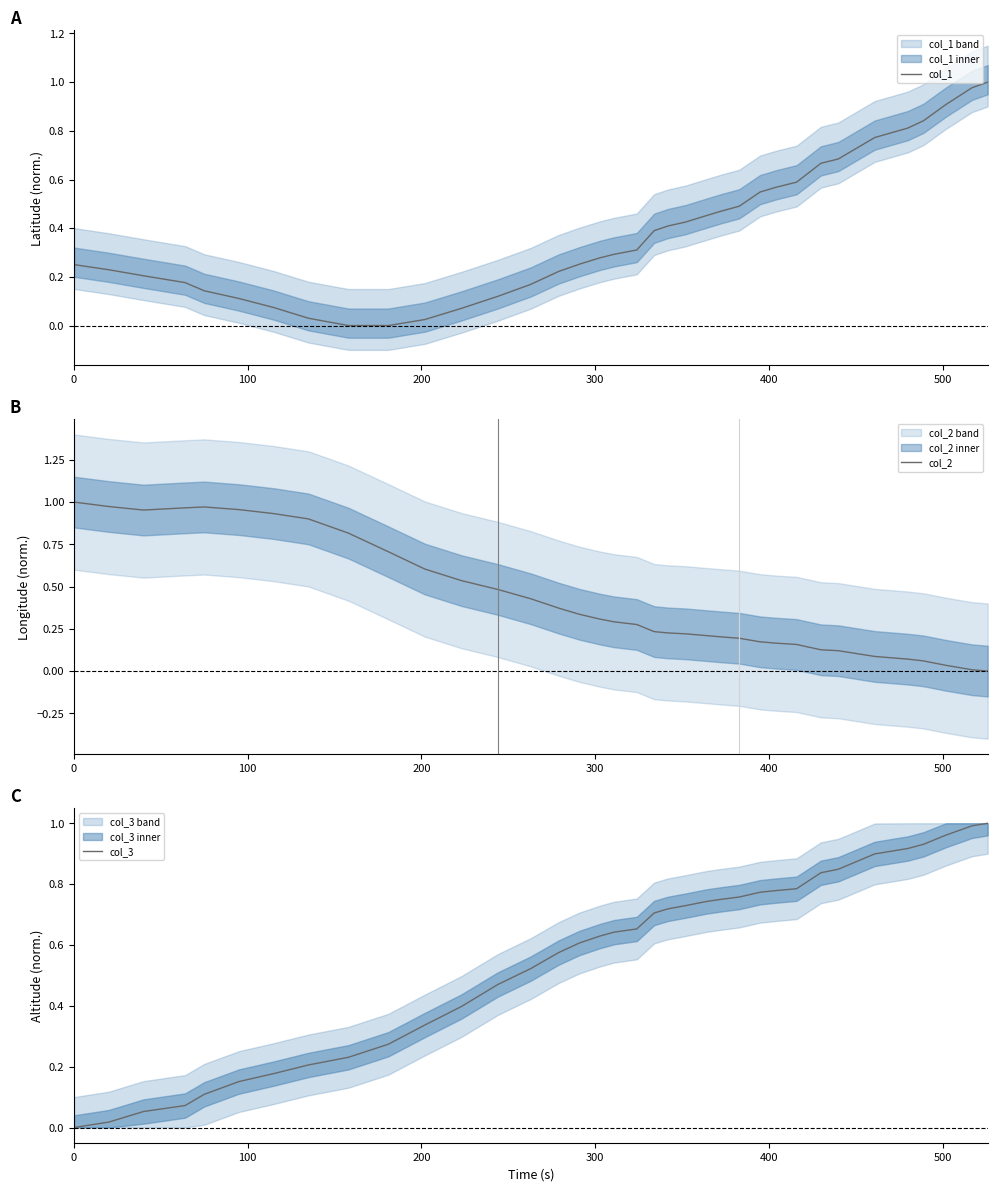

At how many categories does at least one series exceed 0?

36